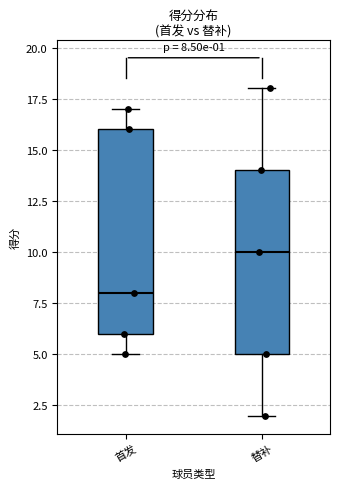

Which box's median line is the lowest?

首发